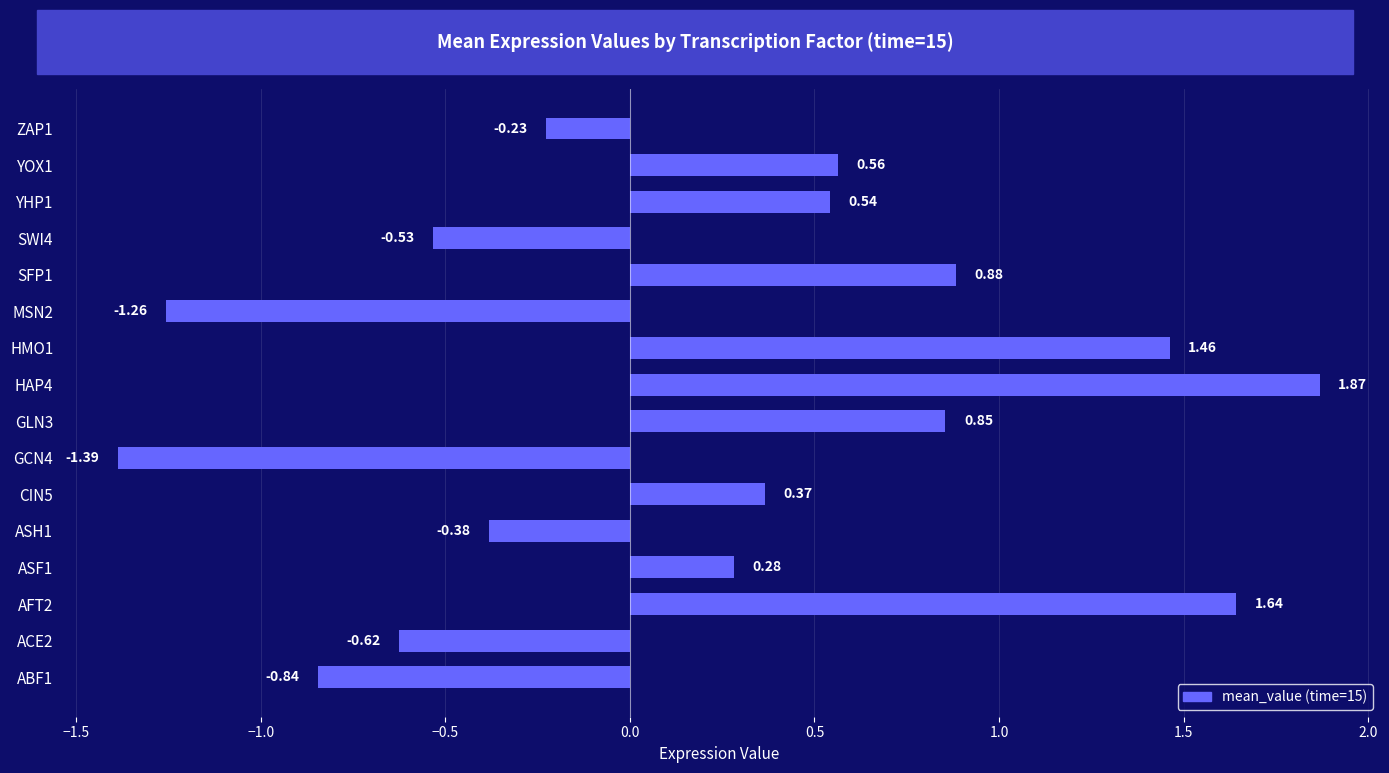

At which label is the value closest to 0?

ZAP1